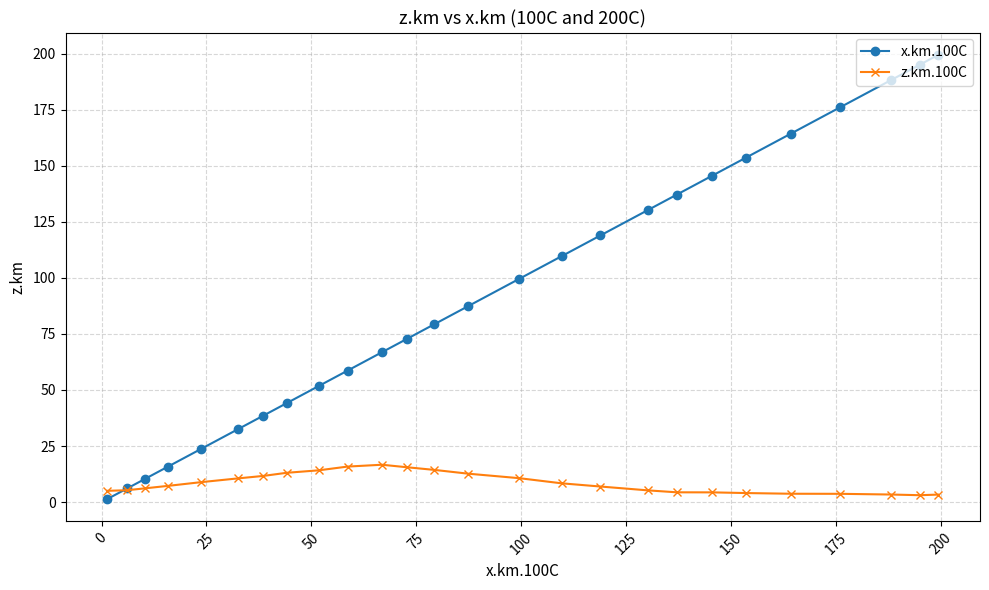

How many intersections are there between x.km.100C and z.km.100C?

1